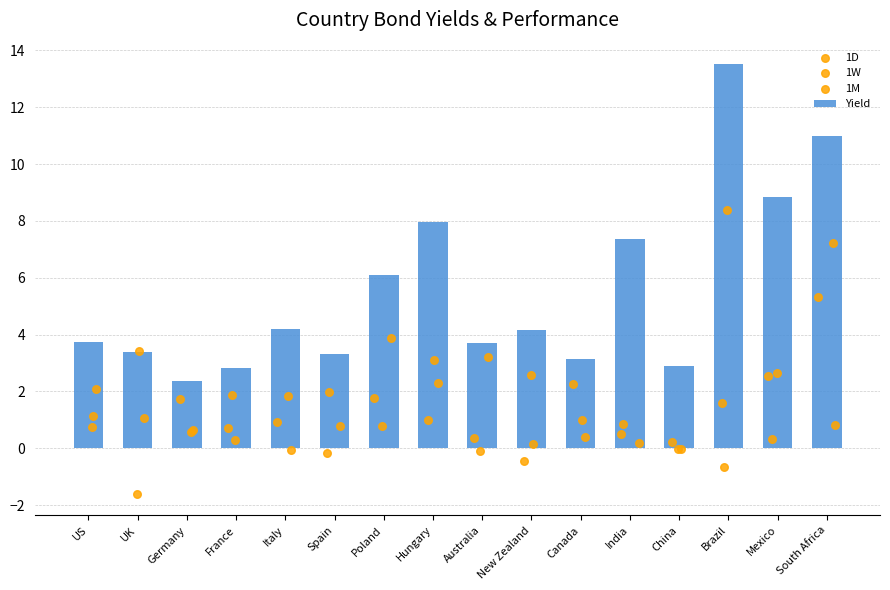

Which series reaches the minimum Y coordinate?

1M